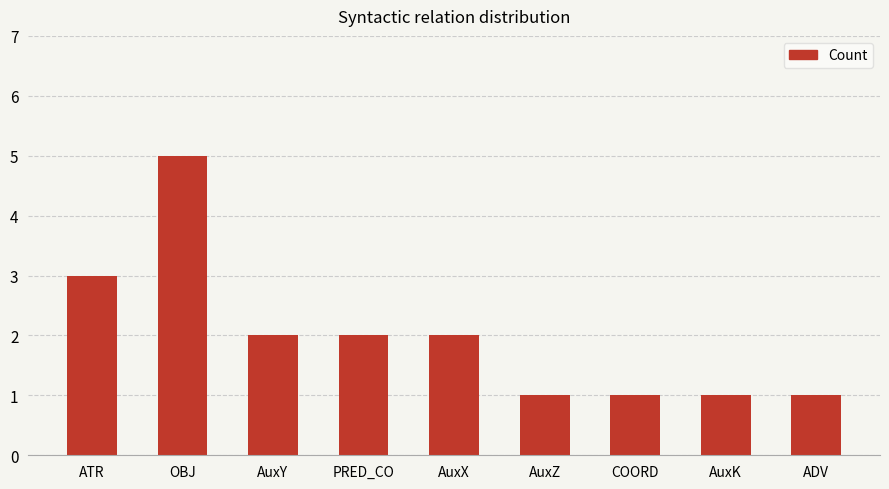

Between ATR and COORD, which is larger?

ATR